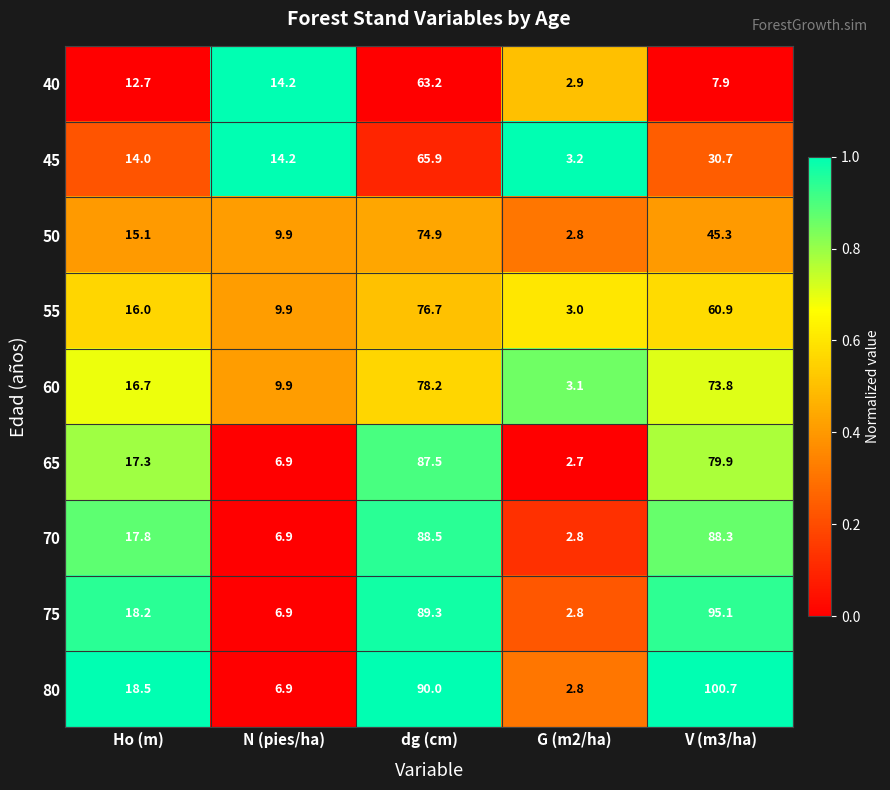

What is the sum of the 45 values at N (pies/ha) and G (m2/ha)?

17.4